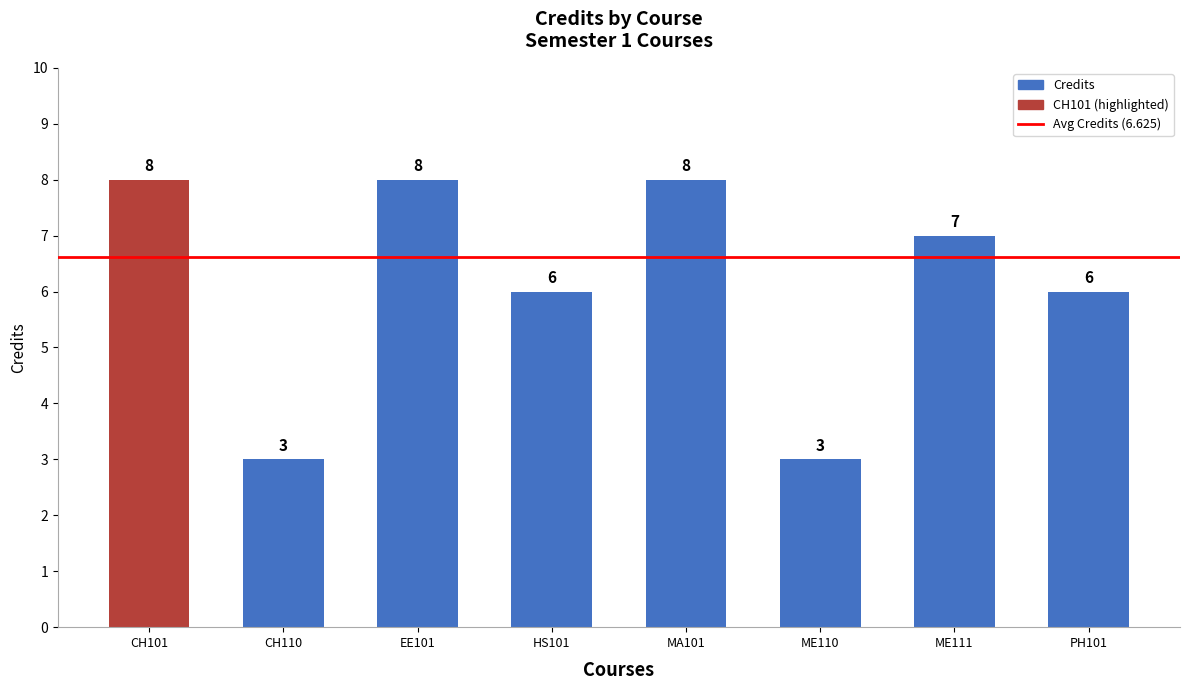

Reading right to left, what are all the values shown in this chart?

6	7	3	8	6	8	3	8